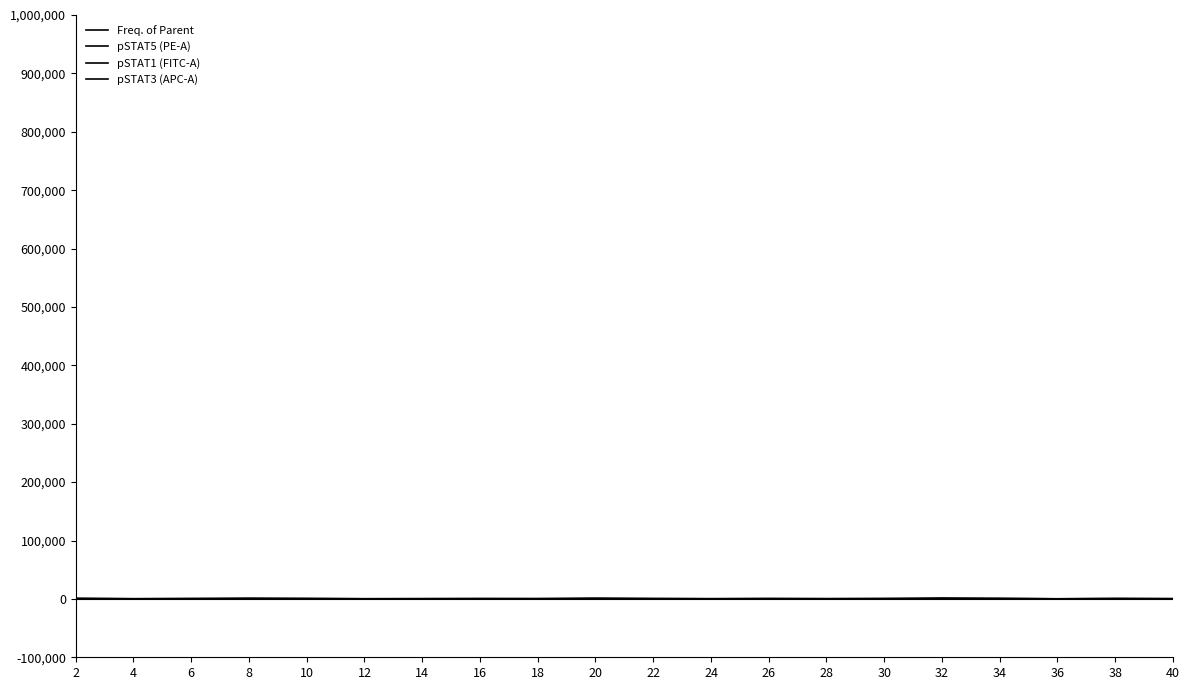

Is this an area chart (filled region under the line)?

No